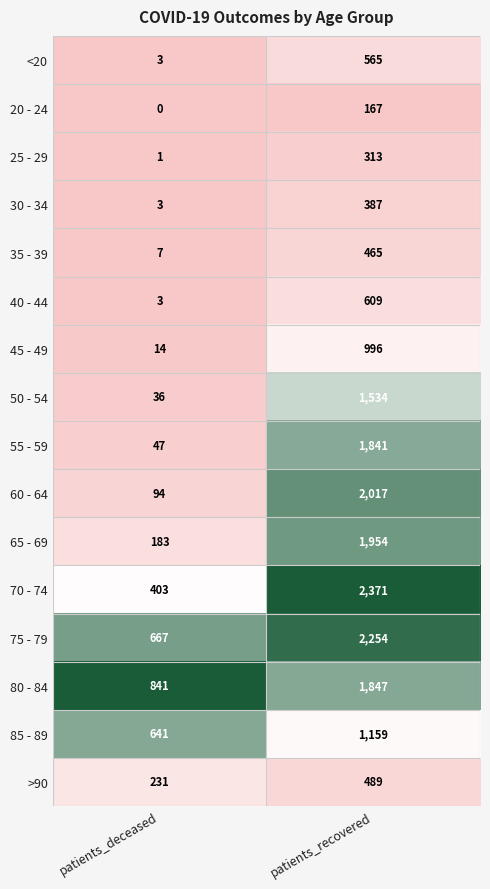

What value does the 20 - 24 series have at patients_recovered, to the nearest 10?

170